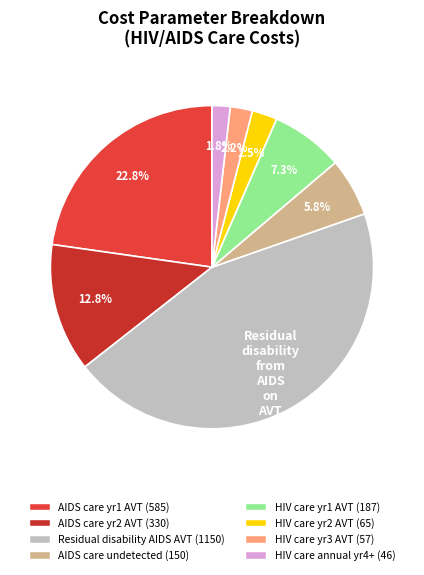

How many segments does this pie chart have?

8